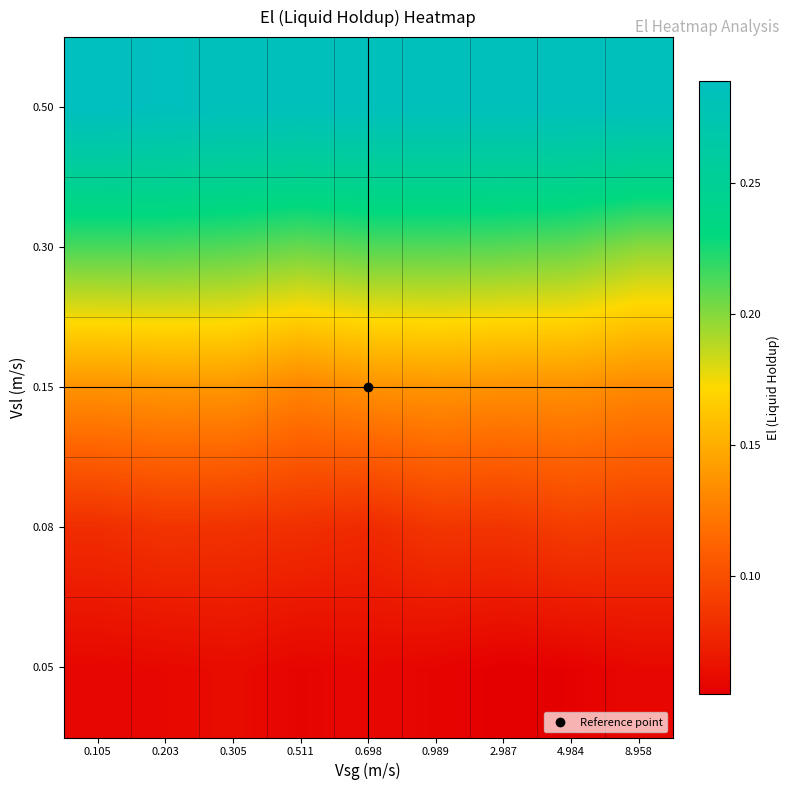

What is the spread (max minus min) of values at 2.987?

0.2